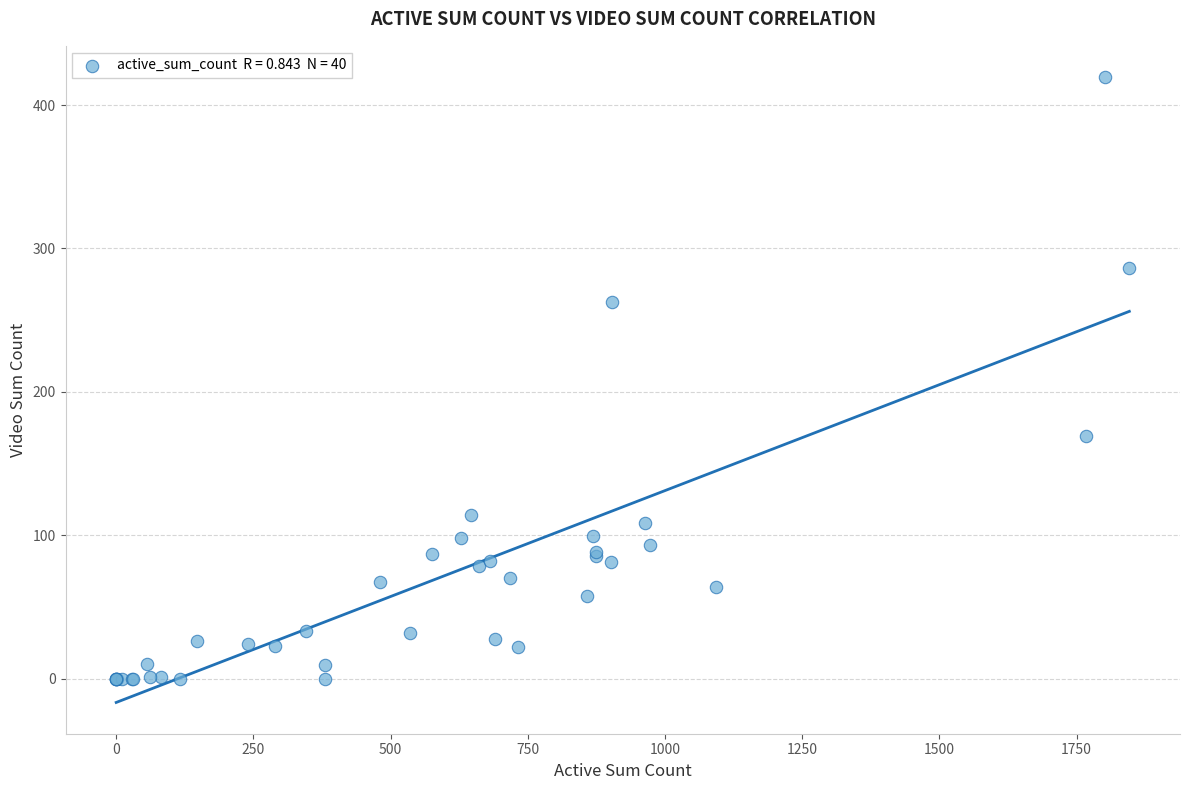

What Y value in the scatter plot is closest to 209?

169.5